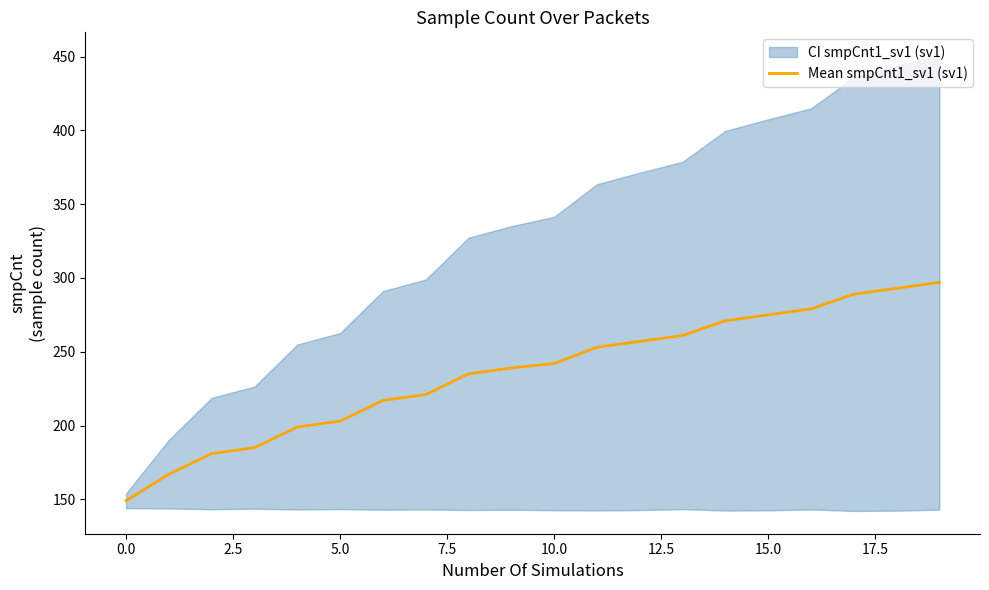

The chart shows a value of 297 at 19. True or false?

True